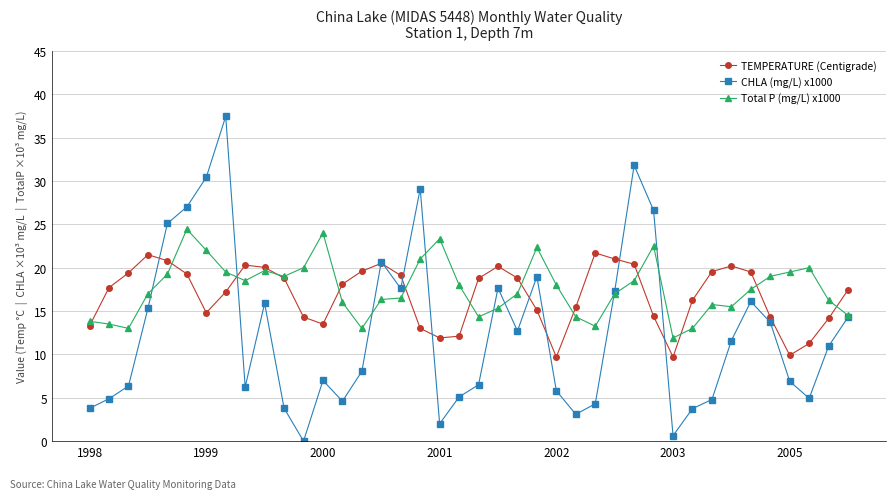

What is the minimum value for TEMPERATURE (Centigrade)?

9.7